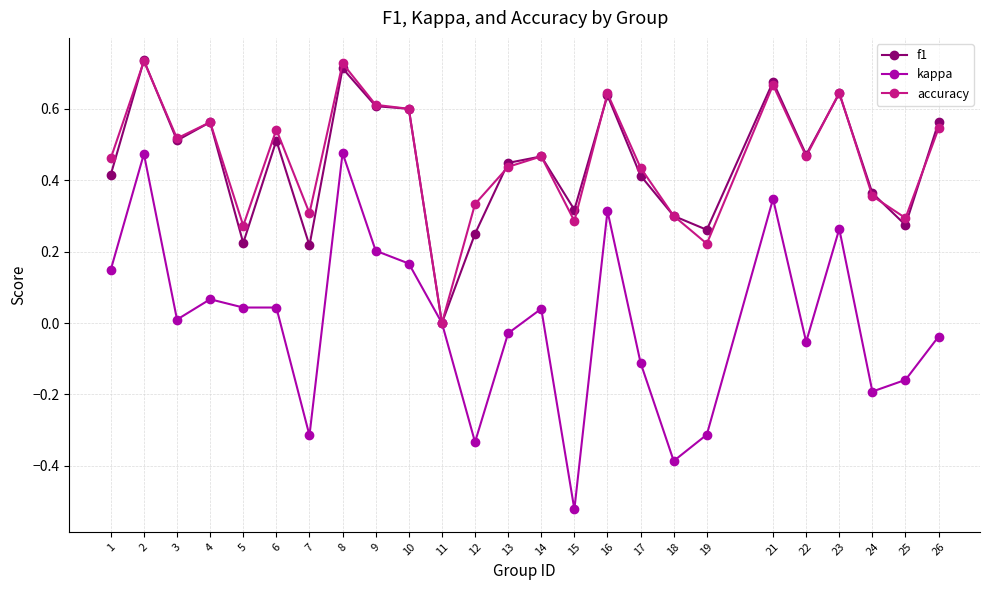

True or false: accuracy has more than 2 interior local peaks.

True